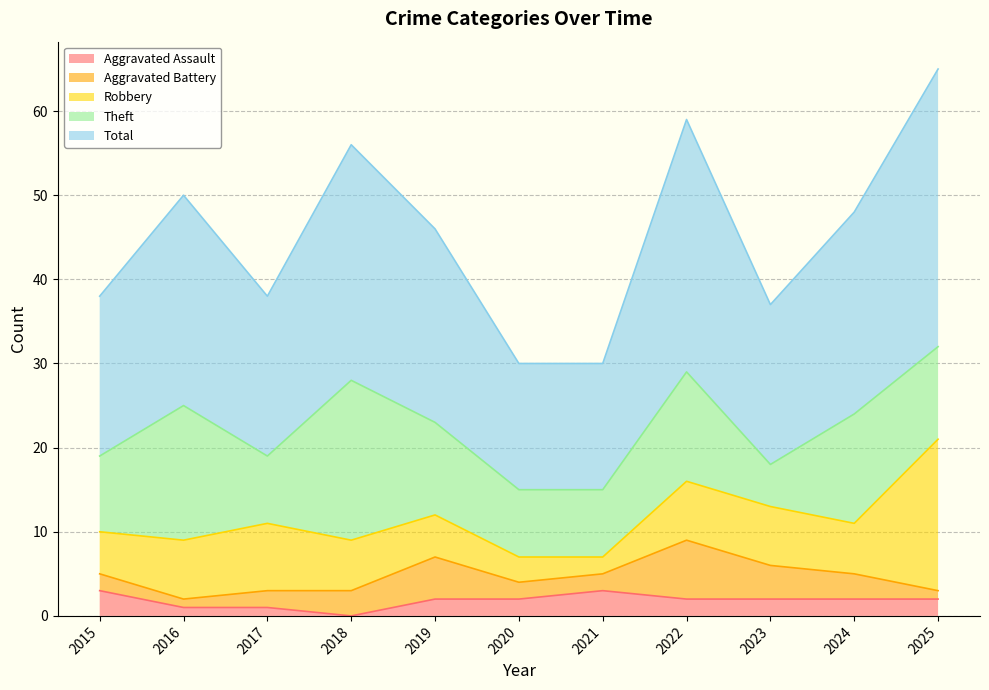

What is the total value across all series at 2022?

59